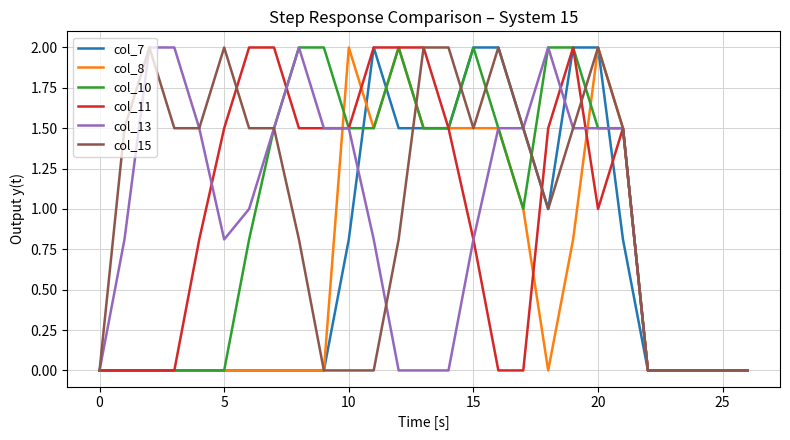

Reading left to right, what are all the values shown in this chart?

col_7: 0.0	0.0	0.0	0.0	0.0	0.0	0.0	0.0	0.0	0.0	0.8	2.0	1.5	1.5	1.5	2.0	2.0	1.5	1.0	2.0	2.0	0.8	0.0	0.0	0.0	0.0	0.0
col_8: 0.0	0.0	0.0	0.0	0.0	0.0	0.0	0.0	0.0	0.0	2.0	1.5	2.0	1.5	1.5	1.5	1.5	1.0	0.0	0.8	2.0	1.5	0.0	0.0	0.0	0.0	0.0
col_10: 0.0	0.0	0.0	0.0	0.0	0.0	0.8	1.5	2.0	2.0	1.5	1.5	2.0	1.5	1.5	2.0	1.5	1.0	2.0	2.0	1.5	1.5	0.0	0.0	0.0	0.0	0.0
col_11: 0.0	0.0	0.0	0.0	0.8	1.5	2.0	2.0	1.5	1.5	1.5	2.0	2.0	2.0	1.5	0.8	0.0	0.0	1.5	2.0	1.0	1.5	0.0	0.0	0.0	0.0	0.0
col_13: 0.0	0.8	2.0	2.0	1.5	0.8	1.0	1.5	2.0	1.5	1.5	0.8	0.0	0.0	0.0	0.8	1.5	1.5	2.0	1.5	1.5	1.5	0.0	0.0	0.0	0.0	0.0
col_15: 0.0	1.5	2.0	1.5	1.5	2.0	1.5	1.5	0.8	0.0	0.0	0.0	0.8	2.0	2.0	1.5	2.0	1.5	1.0	1.5	2.0	1.5	0.0	0.0	0.0	0.0	0.0